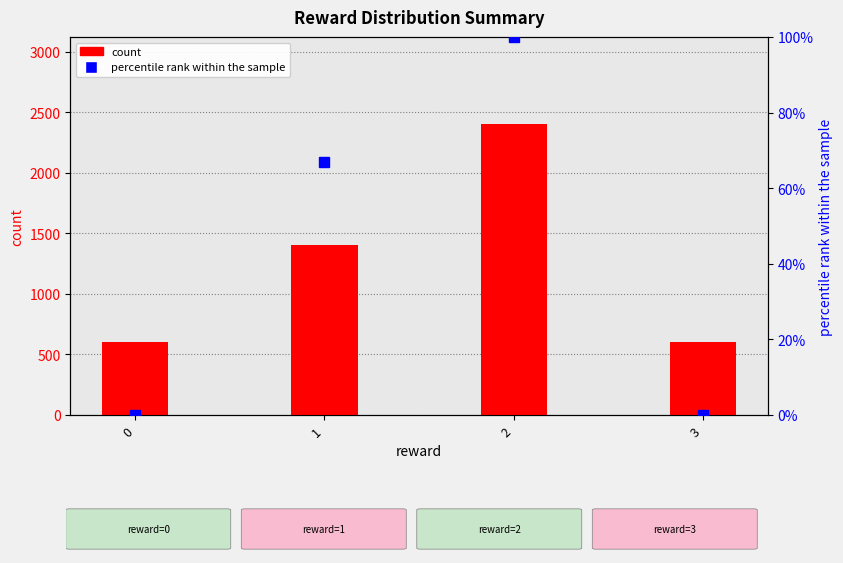

What is the average value of the count series?

1250